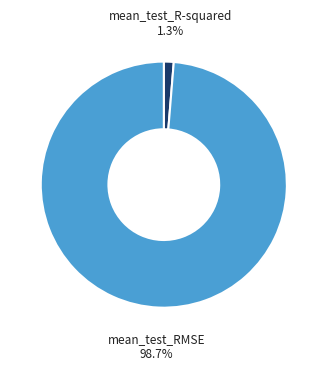

To the nearest percent, what is the combined percentage of mean_test_R-squared and mean_test_RMSE?

100%